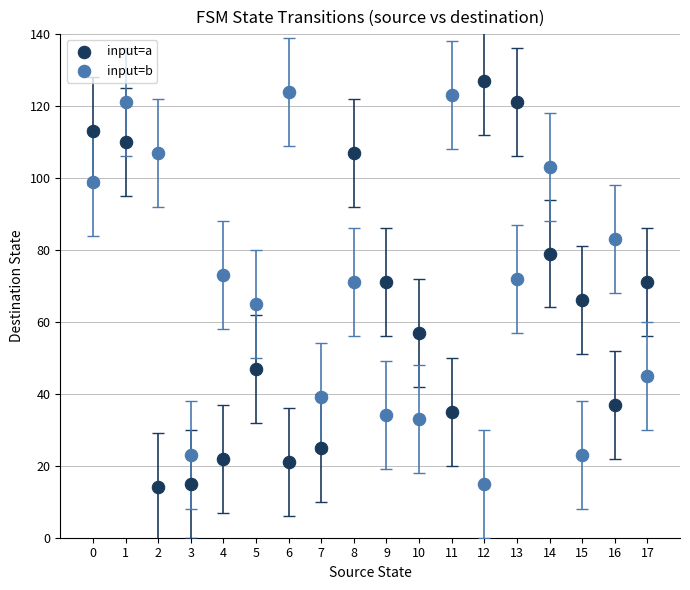

Which series has the widest spread of Y values?

input=a